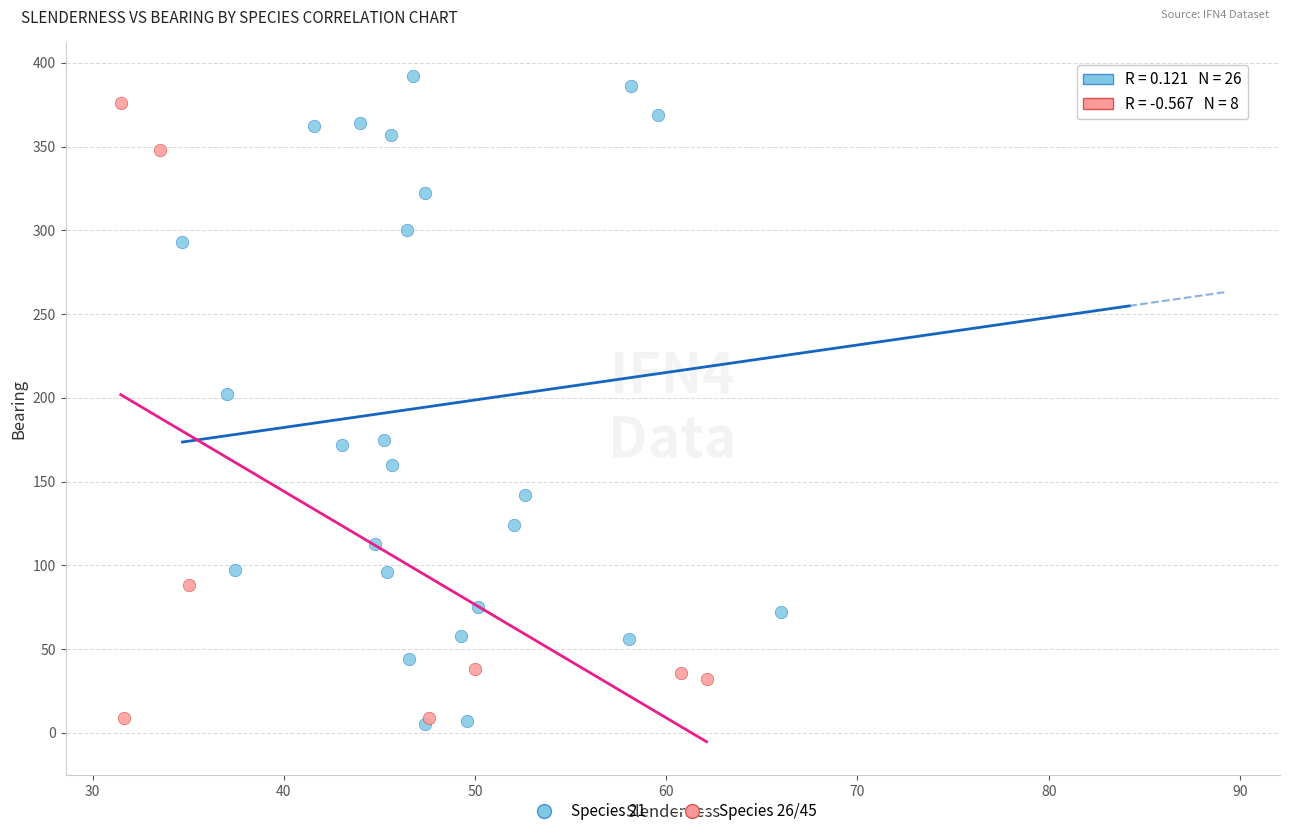

Which series reaches the maximum Y coordinate?

Species 21